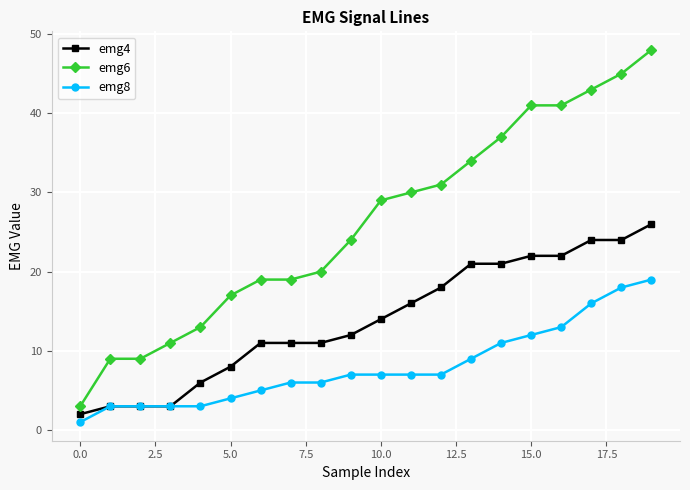

Which series has the largest range (max minus min)?

emg6